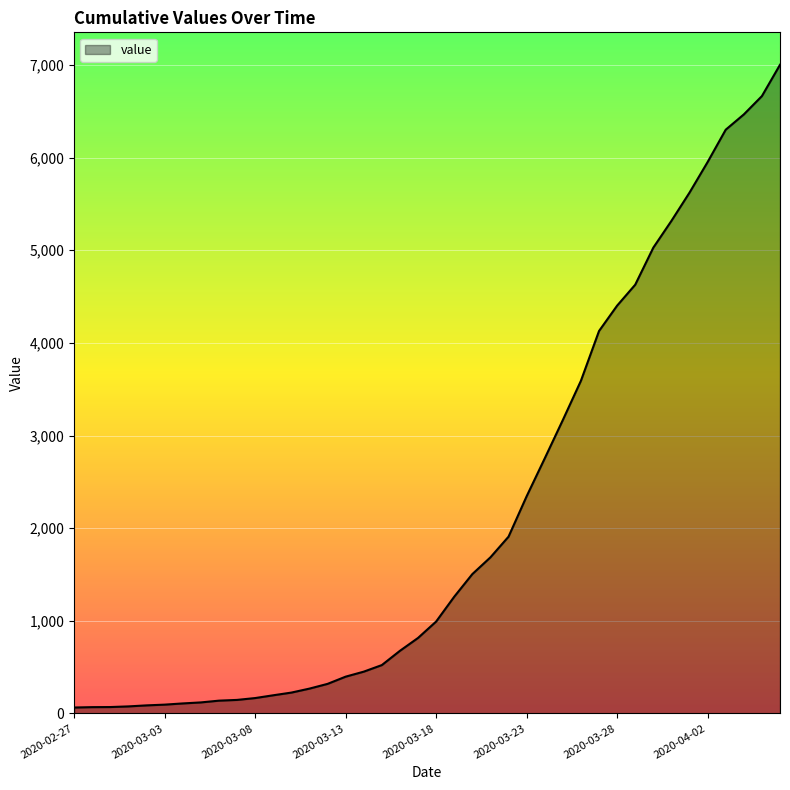

What is the greatest value displayed?

7002